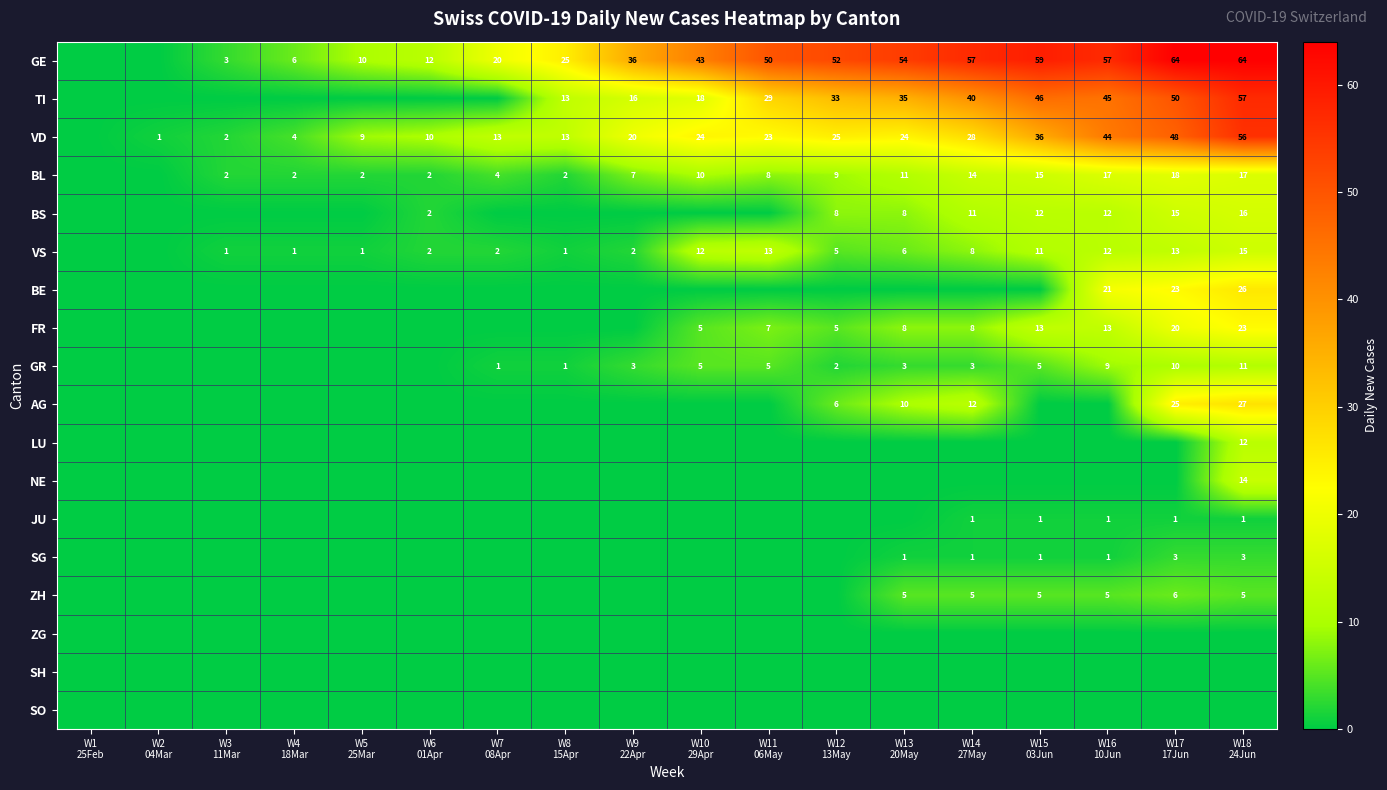

Count the JU values in the range 0 to 1.

18